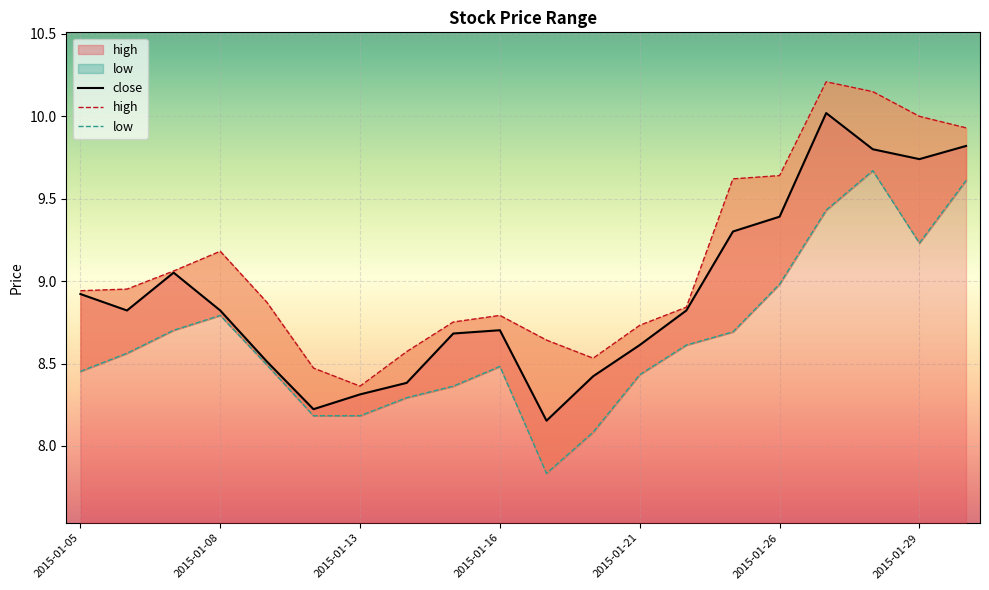

Reading left to right, transcribe all the data shown in this chart.

close: 2015-01-05=8.9	2015-01-06=8.8	2015-01-07=9.1	2015-01-08=8.8	2015-01-09=8.5	2015-01-12=8.2	2015-01-13=8.3	2015-01-14=8.4	2015-01-15=8.7	2015-01-16=8.7	2015-01-19=8.2	2015-01-20=8.4	2015-01-21=8.6	2015-01-22=8.8	2015-01-23=9.3	2015-01-26=9.4	2015-01-27=10.0	2015-01-28=9.8	2015-01-29=9.7	2015-01-30=9.8
high: 2015-01-05=8.9	2015-01-06=9.0	2015-01-07=9.1	2015-01-08=9.2	2015-01-09=8.9	2015-01-12=8.5	2015-01-13=8.4	2015-01-14=8.6	2015-01-15=8.8	2015-01-16=8.8	2015-01-19=8.6	2015-01-20=8.5	2015-01-21=8.7	2015-01-22=8.8	2015-01-23=9.6	2015-01-26=9.6	2015-01-27=10.2	2015-01-28=10.1	2015-01-29=10.0	2015-01-30=9.9
low: 2015-01-05=8.5	2015-01-06=8.6	2015-01-07=8.7	2015-01-08=8.8	2015-01-09=8.5	2015-01-12=8.2	2015-01-13=8.2	2015-01-14=8.3	2015-01-15=8.4	2015-01-16=8.5	2015-01-19=7.8	2015-01-20=8.1	2015-01-21=8.4	2015-01-22=8.6	2015-01-23=8.7	2015-01-26=9.0	2015-01-27=9.4	2015-01-28=9.7	2015-01-29=9.2	2015-01-30=9.6